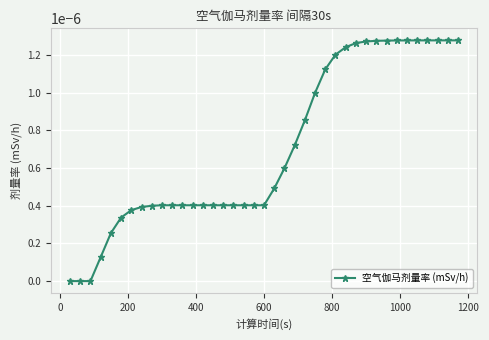

How many lines are shown in the chart?

1